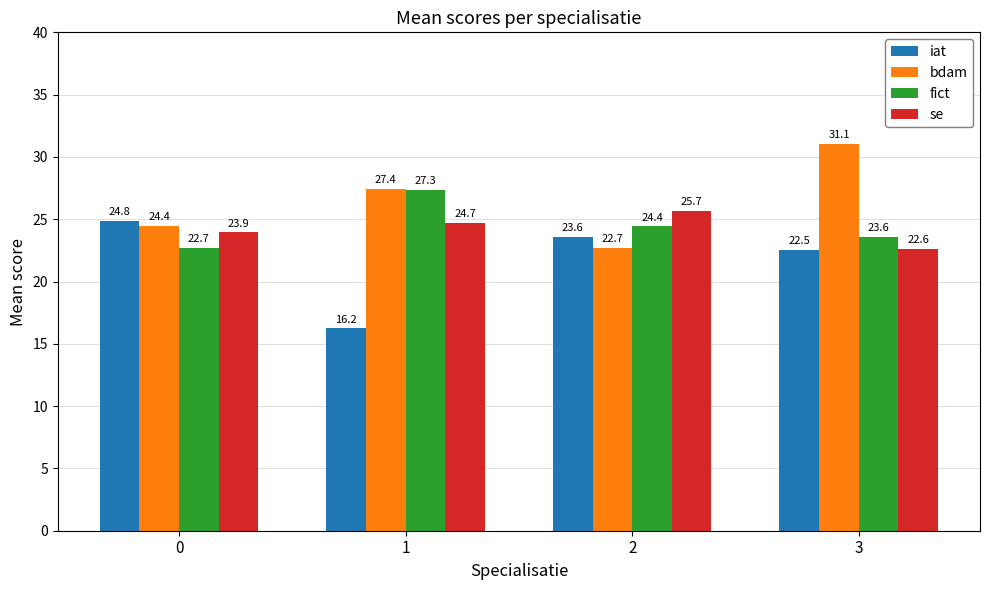

Between 1 and 2, which series saw the biggest shift?

iat